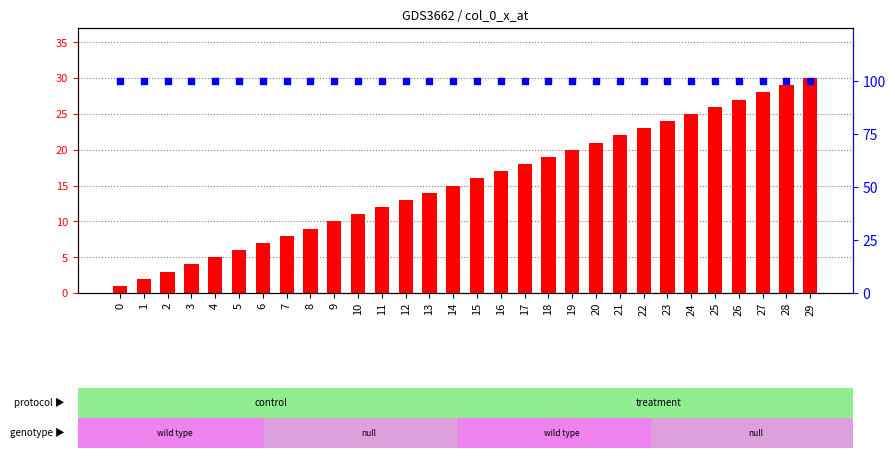

At how many categories does at least one series exceed 81?

30